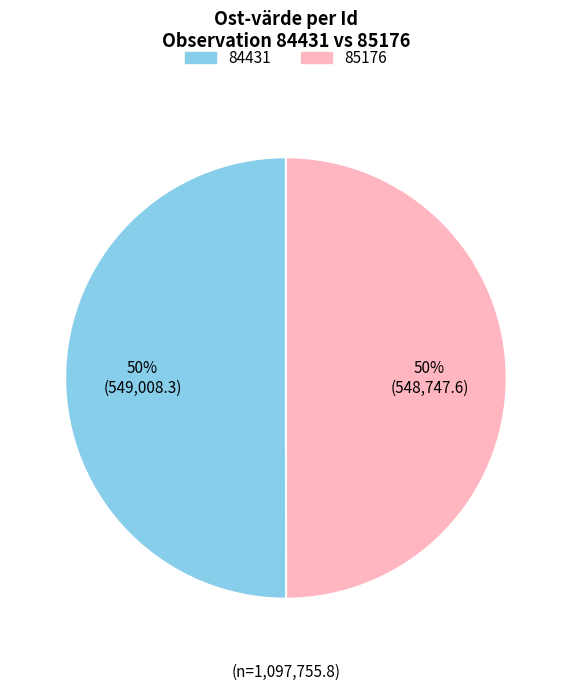

Approximately how many times larger is the value at 85176 compared to 84431?

1.0